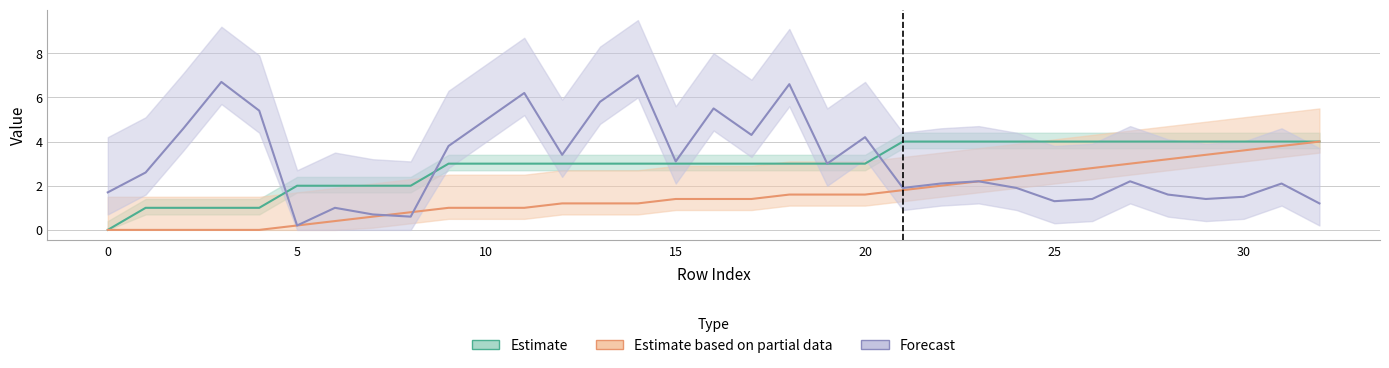

True or false: neighbor_num has more than 1 points higher than both neighbors.

False